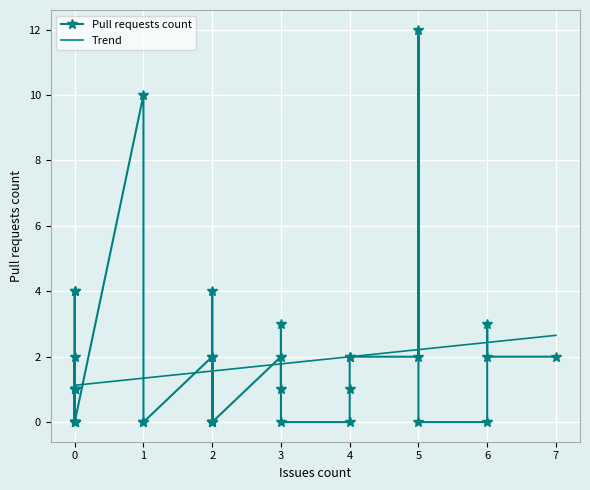

How many data points are above 1?

16